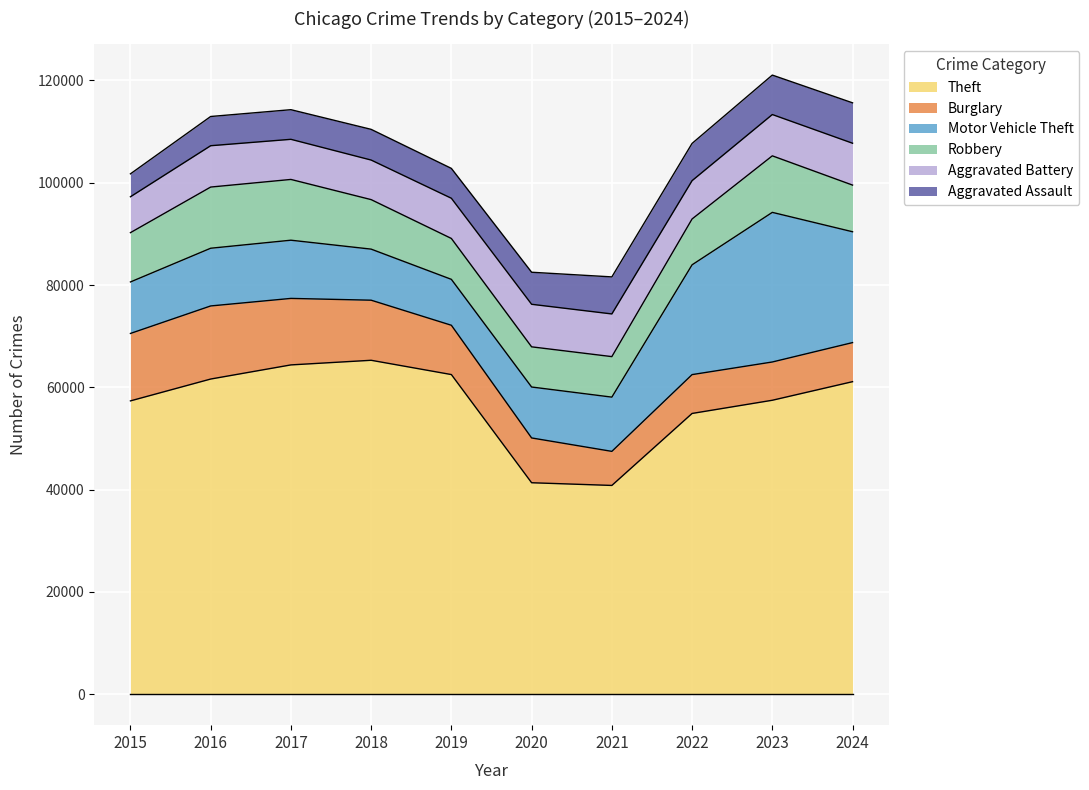

How many data points does each series have?

10